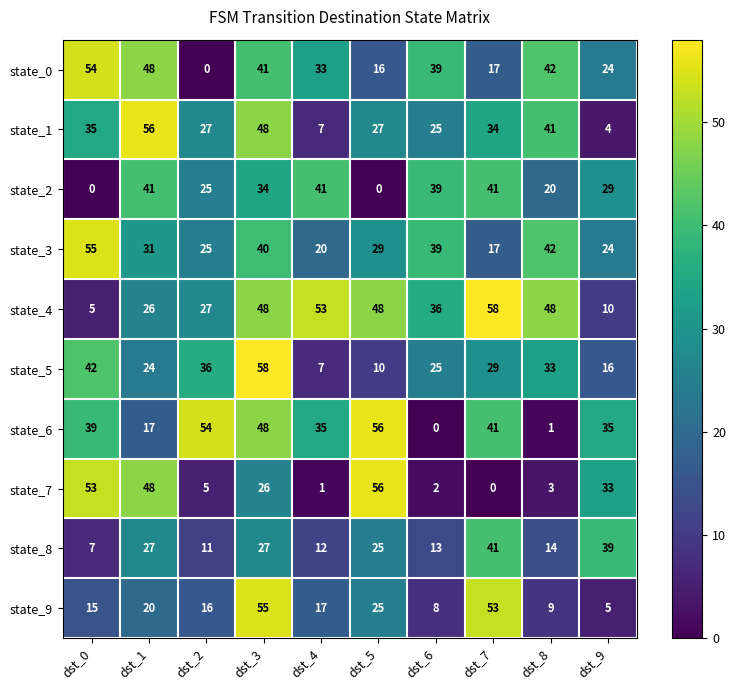

At how many categories does at least one series exceed 36?

10